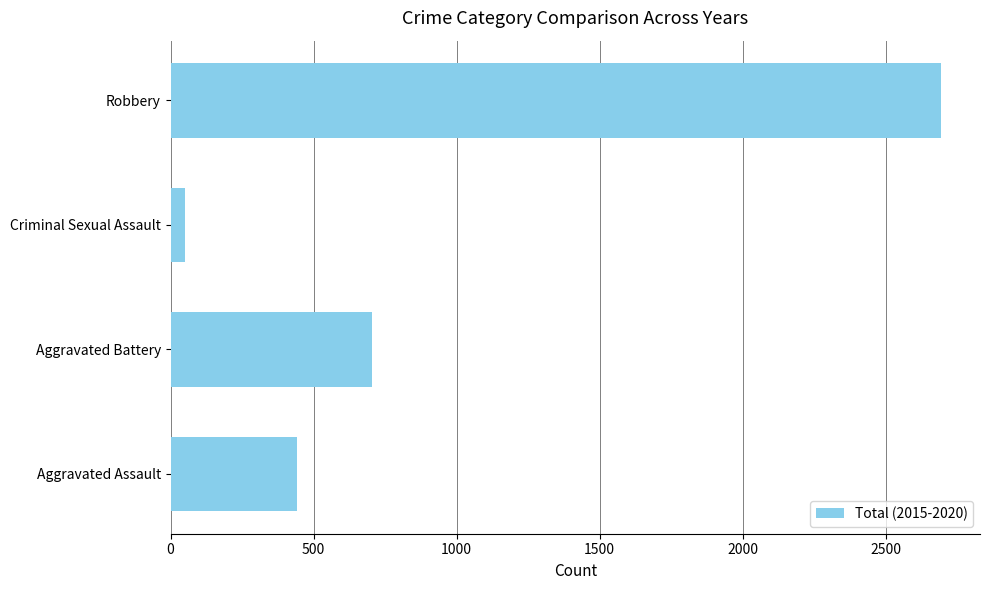

Which has a higher value, Aggravated Assault or Criminal Sexual Assault?

Aggravated Assault